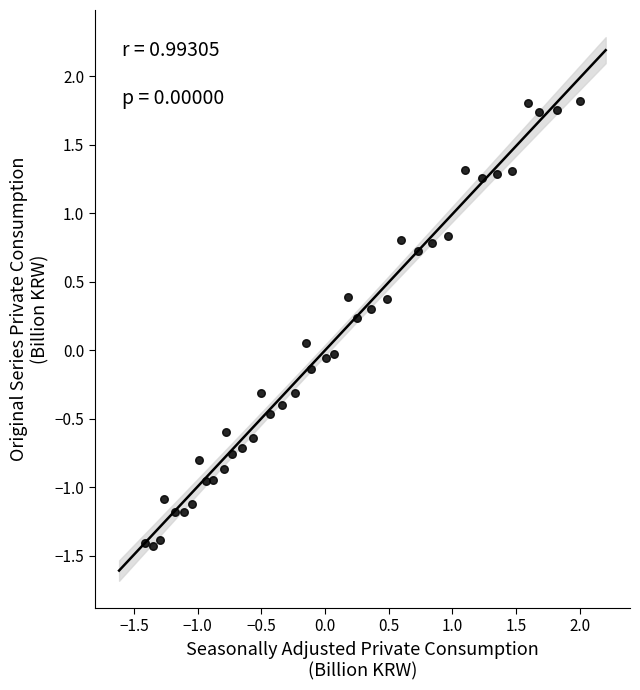

What is the range of Y values (max minus min)?

3.2